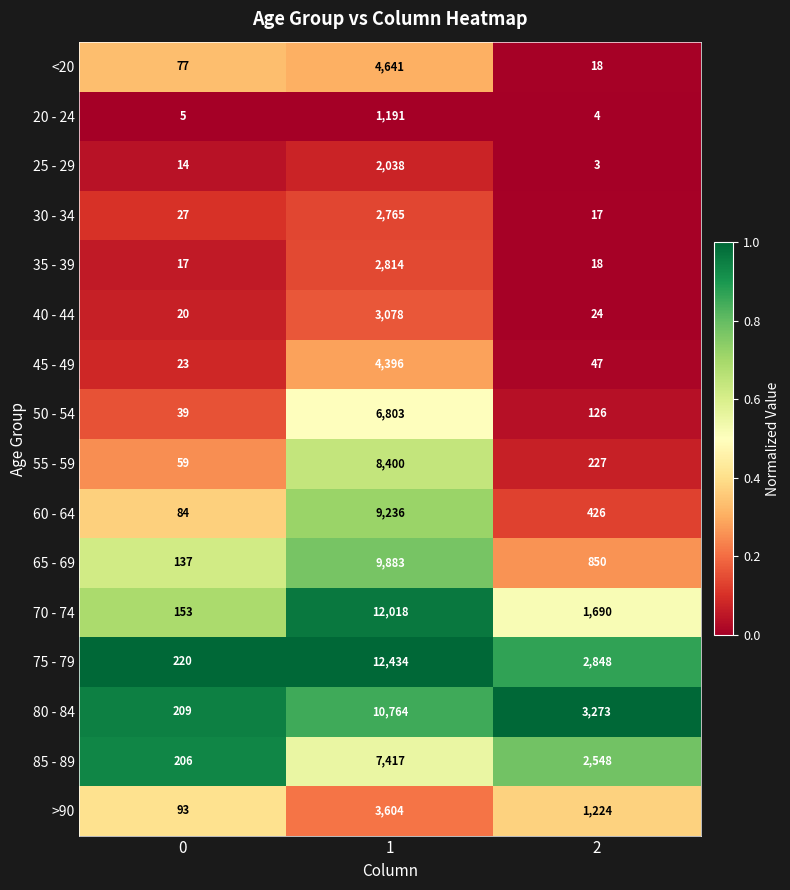

What is the greatest value displayed?

12434